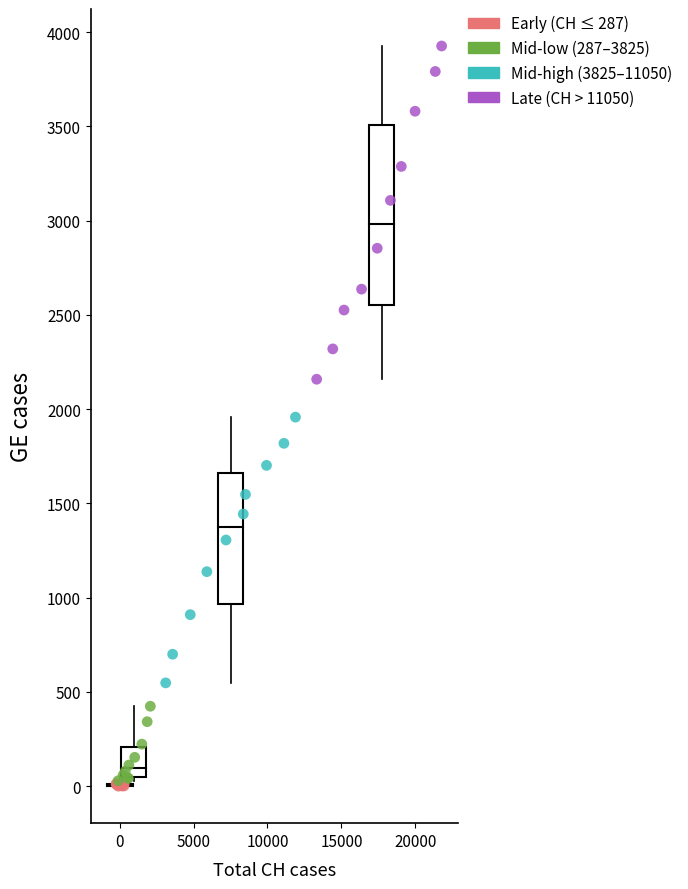

Which series has the widest spread of Y values?

Late (CH > 11050)